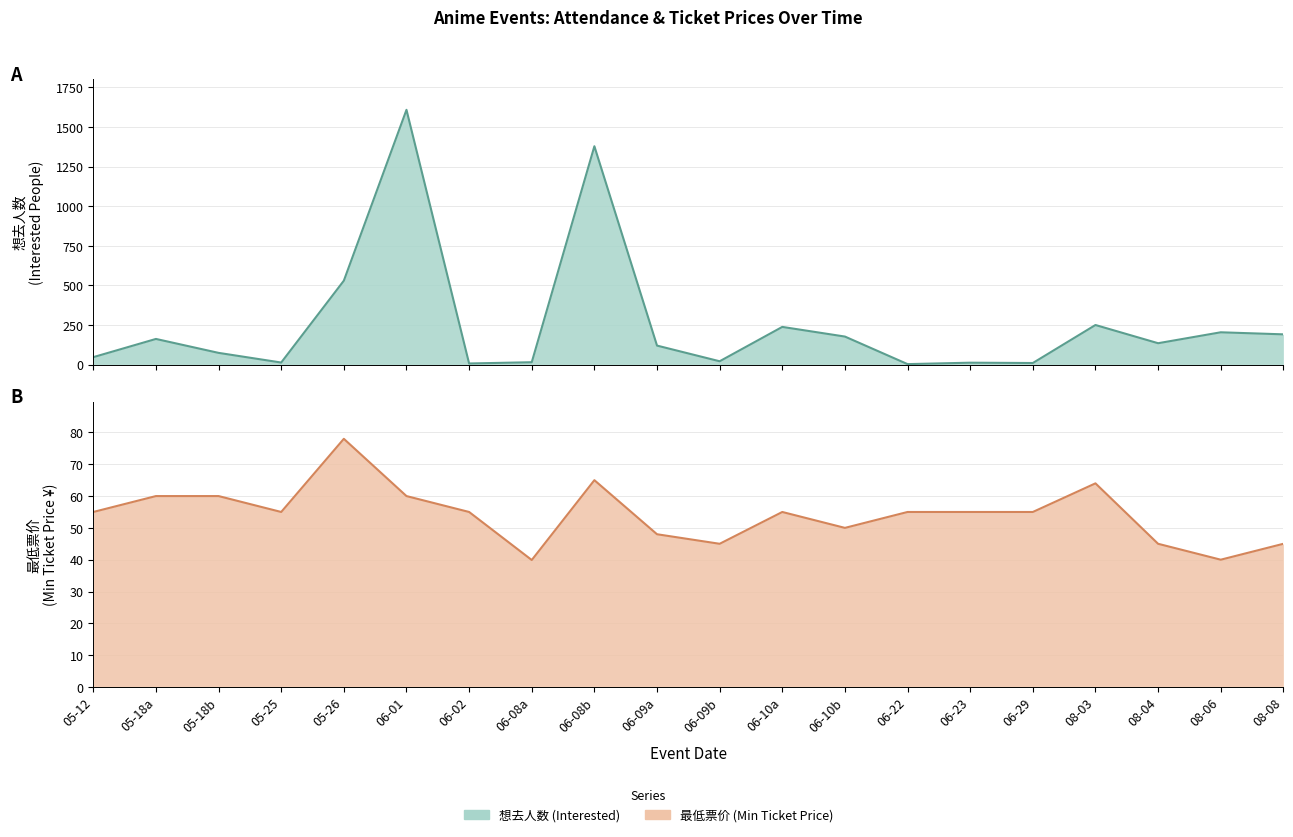

Between 08-04 and 06-08a, which is larger?

08-04